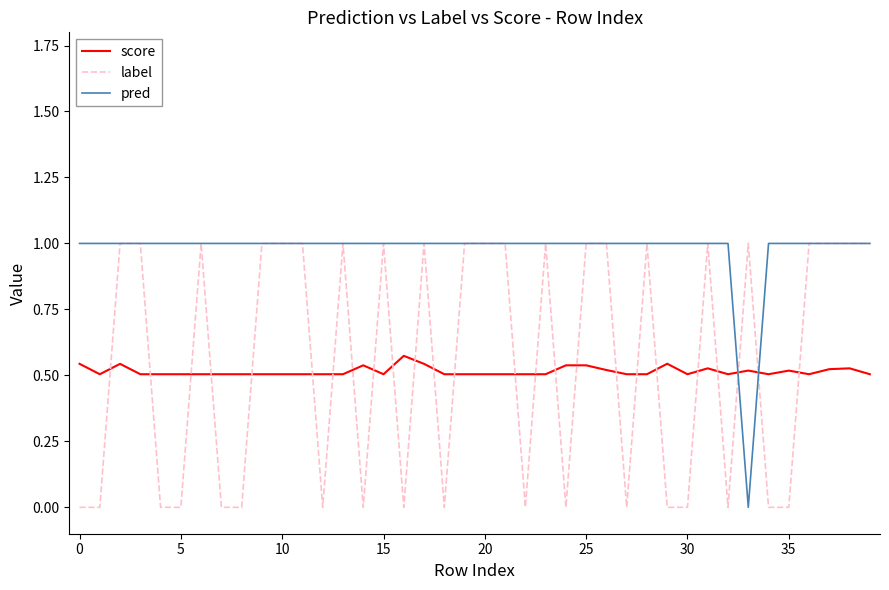

Which series has the largest total across all categories?

pred